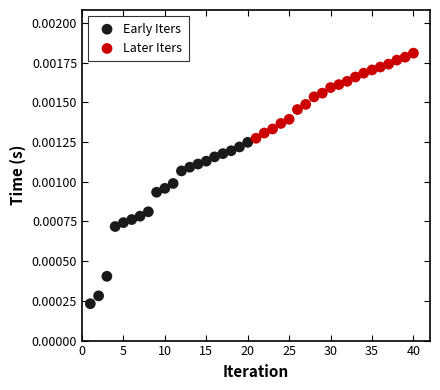

Which series contains the lowest Y value?

Early Iters